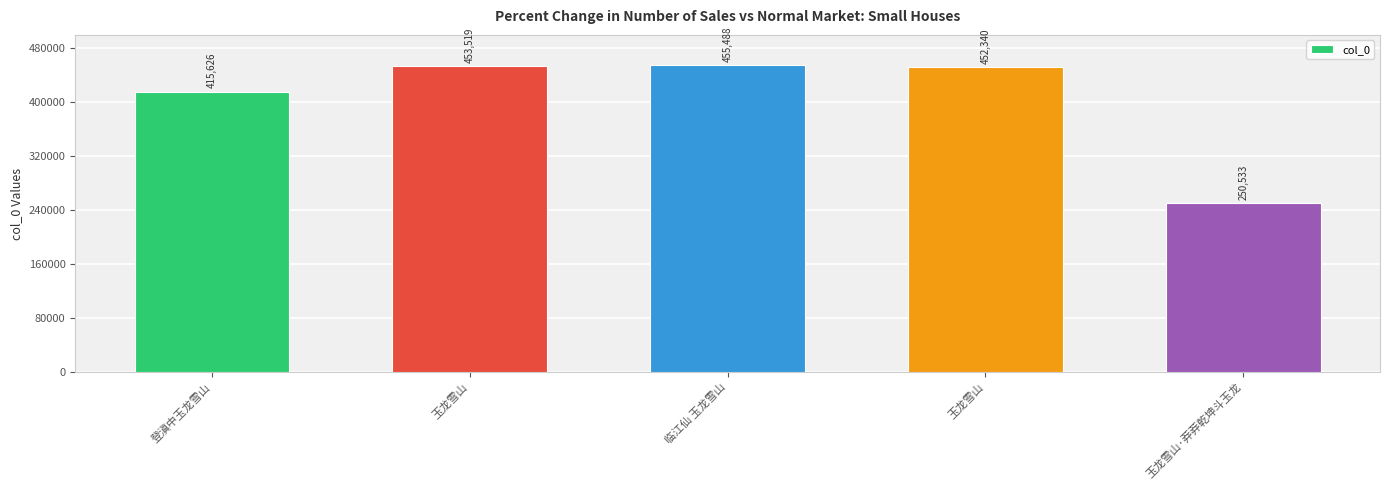

What is the sum of all values?

2027506